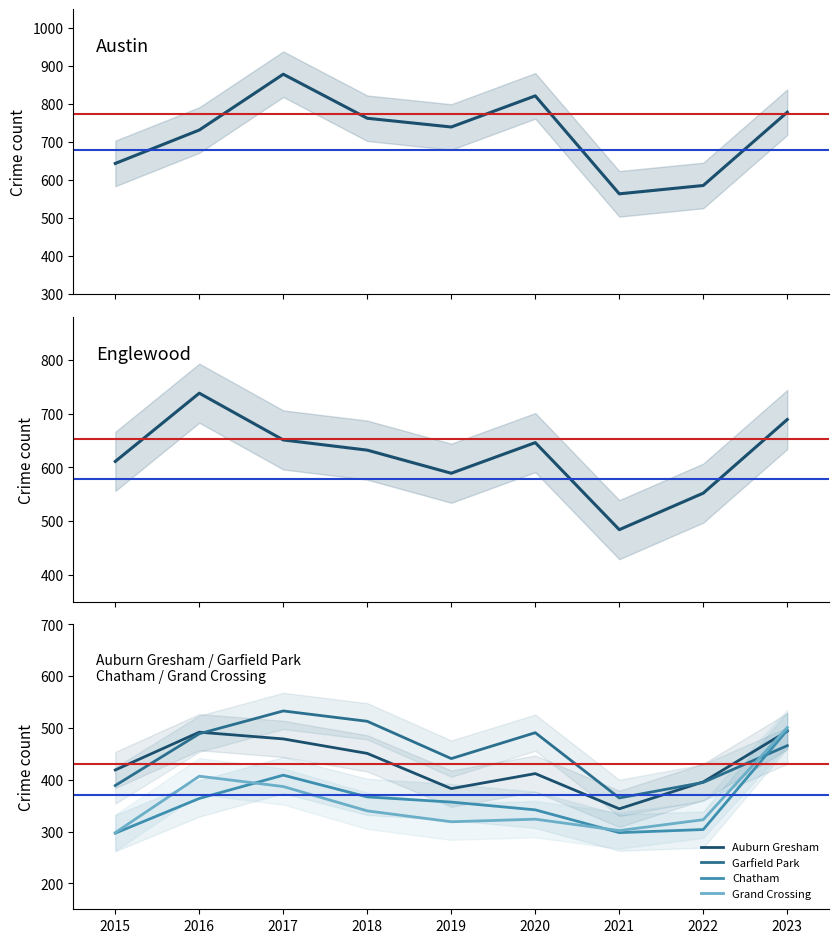

How many values in the Chatham series exceed 357?

4